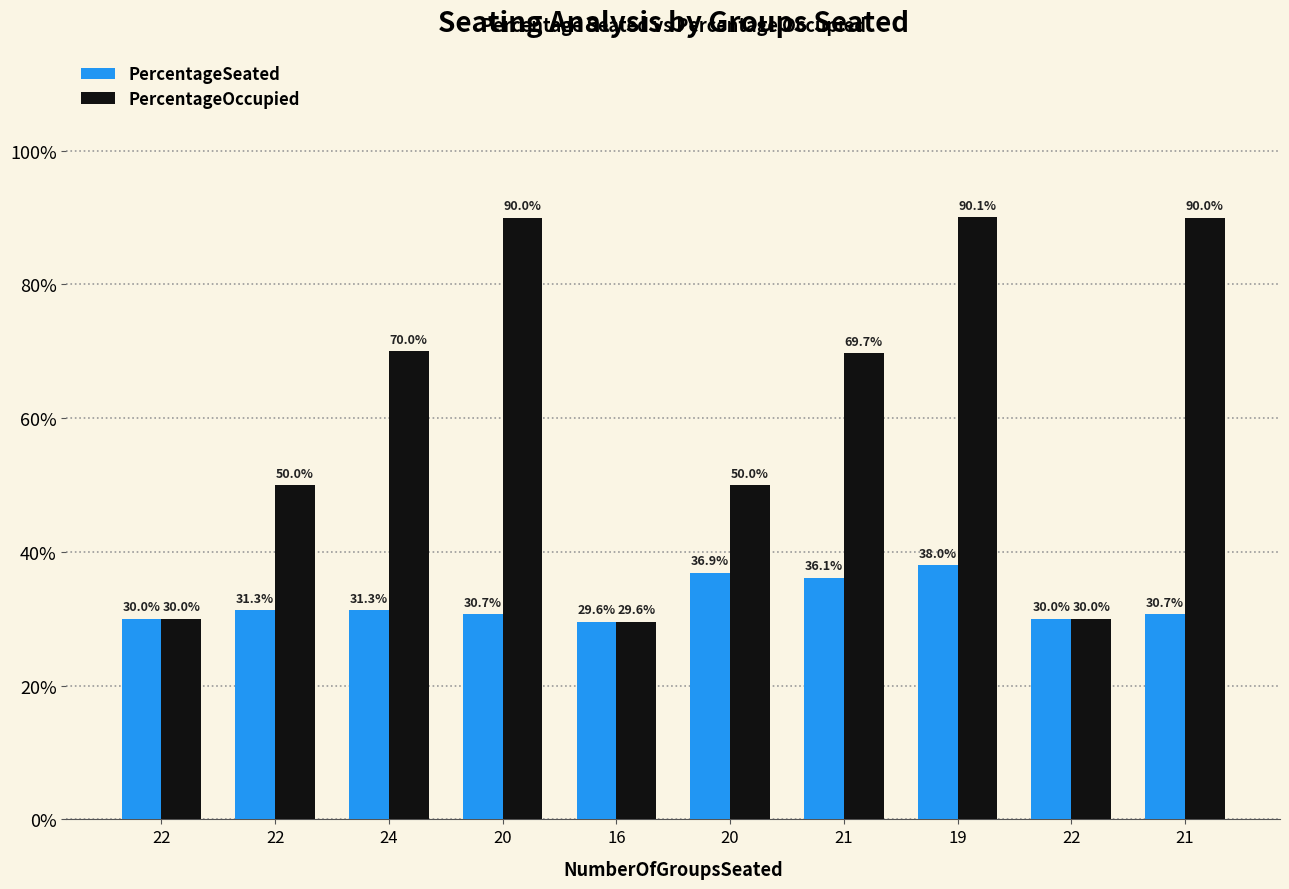

The value of PercentageOccupied at 22 is 0.8. True or false?

False